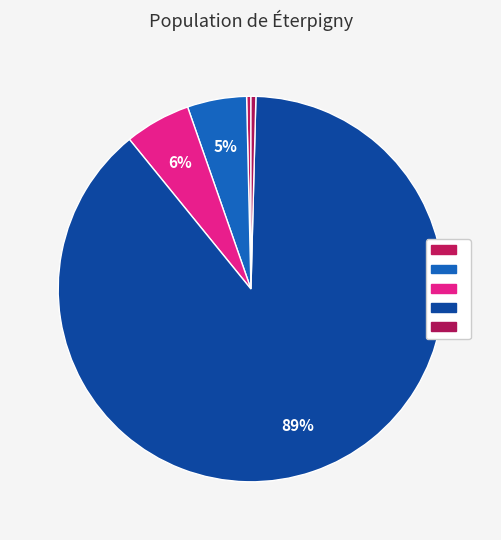

To the nearest percent, what is the difference between the largest and smallest slice percentages?

88%